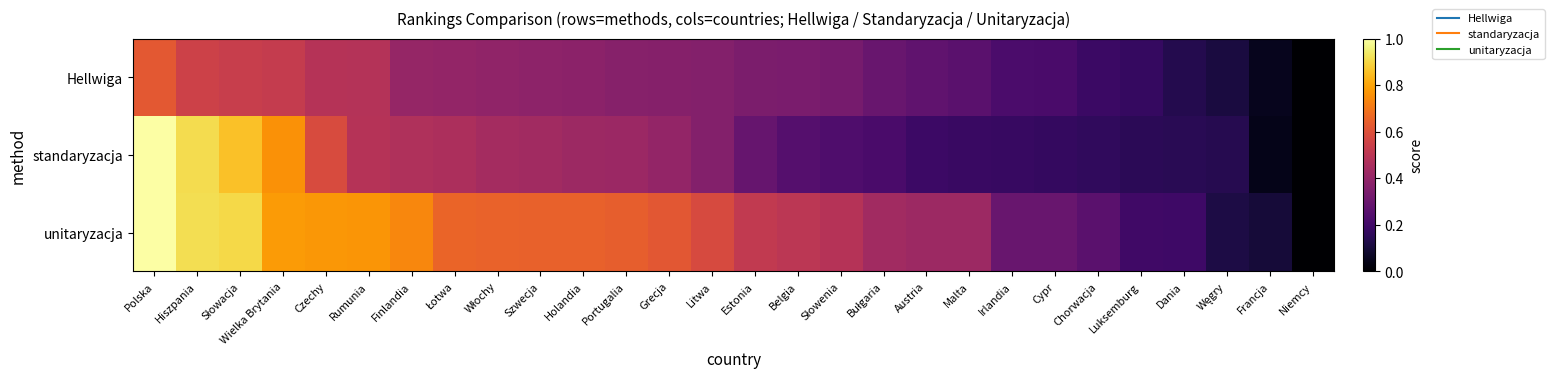

What is the spread (max minus min) of values at Włochy?

0.3